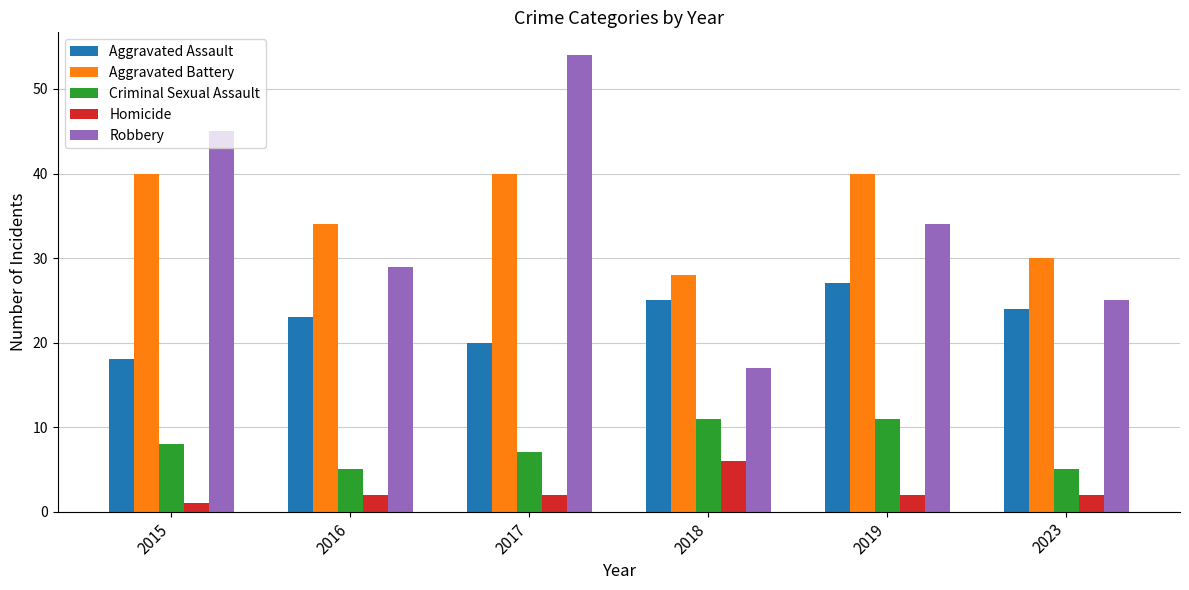

What is the total value across all series at 2017?

123